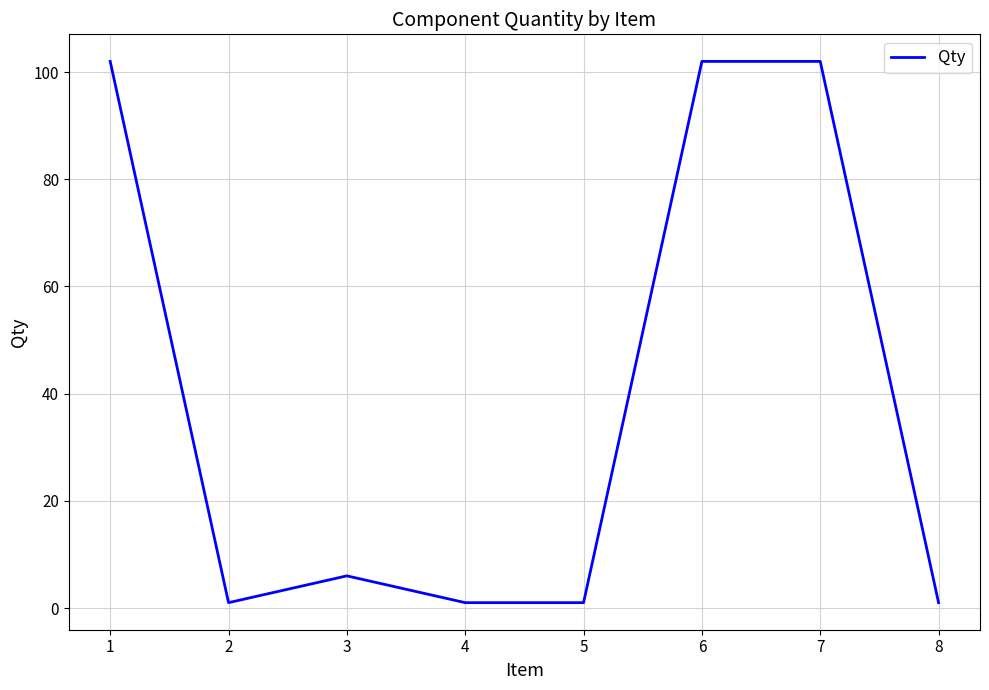

At which category does the data reach its first local peak?

3